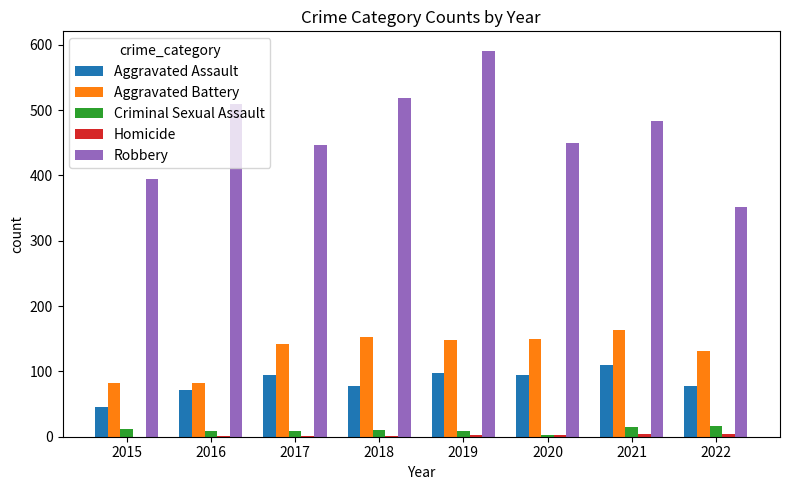

What is the highest value of the Criminal Sexual Assault series?

16